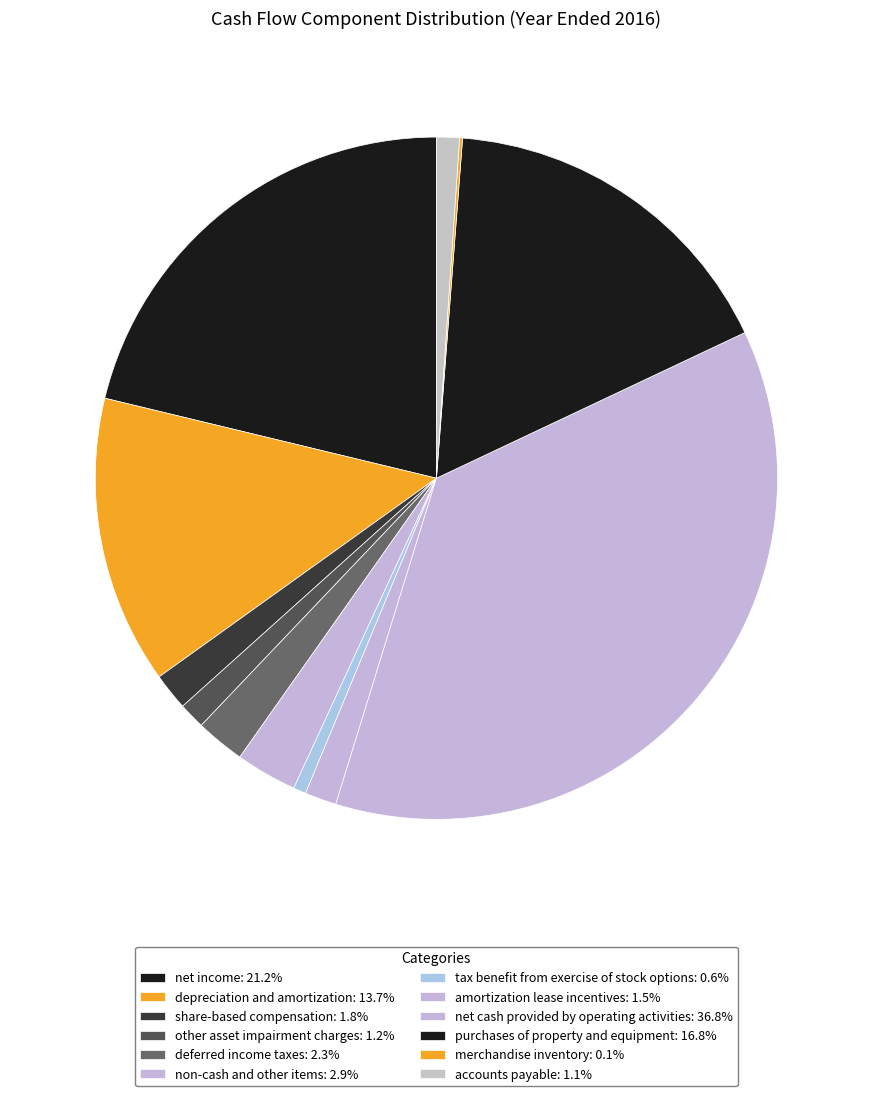

Does other asset impairment charges represent more than half of the total?

No